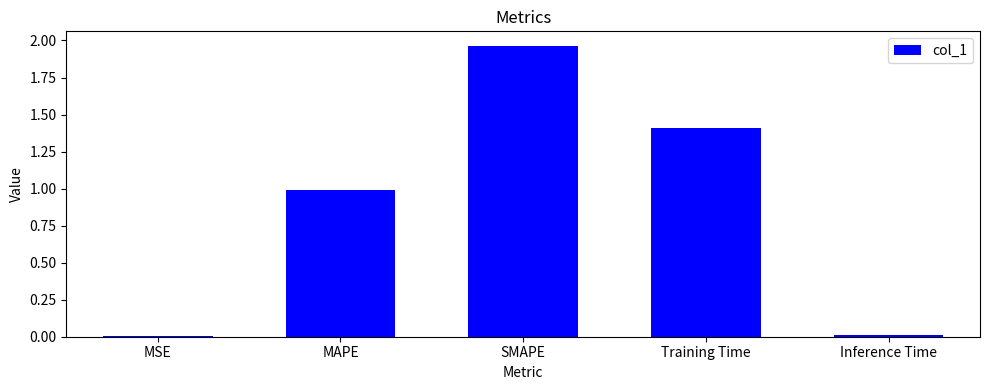

Which label corresponds to the largest value in the chart?

SMAPE